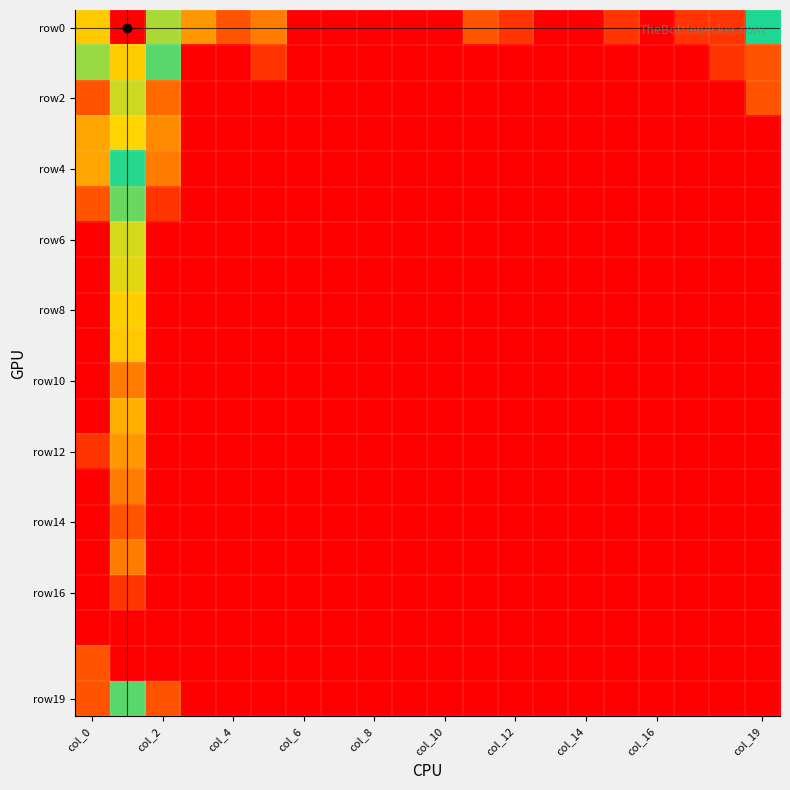

Which label corresponds to the smallest value in the chart?

col_6